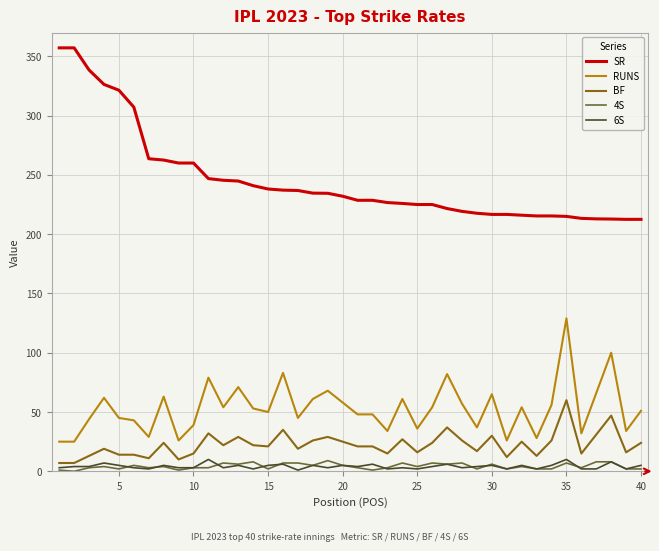

True or false: SR and BF cross at least once.

False